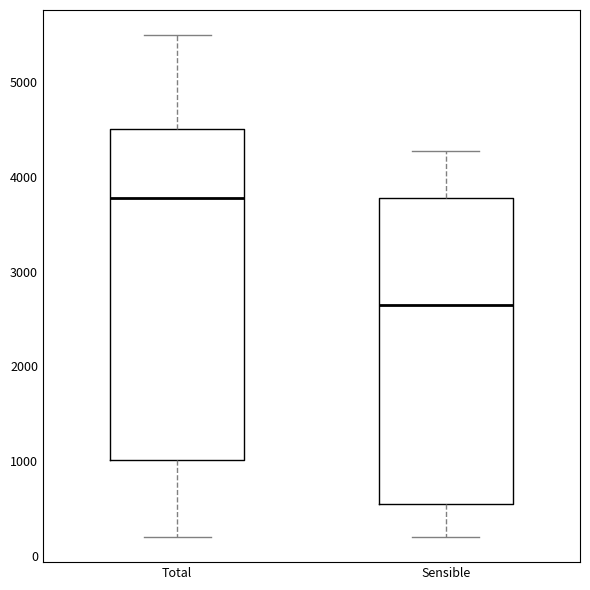

Reading left to right, read every box against the y-axis: the position of its median line, the range the box covers, and the ends of its whiskers. The values are not printed on the chart, so give them approximately, as read against the axis.

Total: median 3800, box 1000 to 4500, whiskers 200 to 5500
Sensible: median 2600, box 500 to 3800, whiskers 200 to 4300